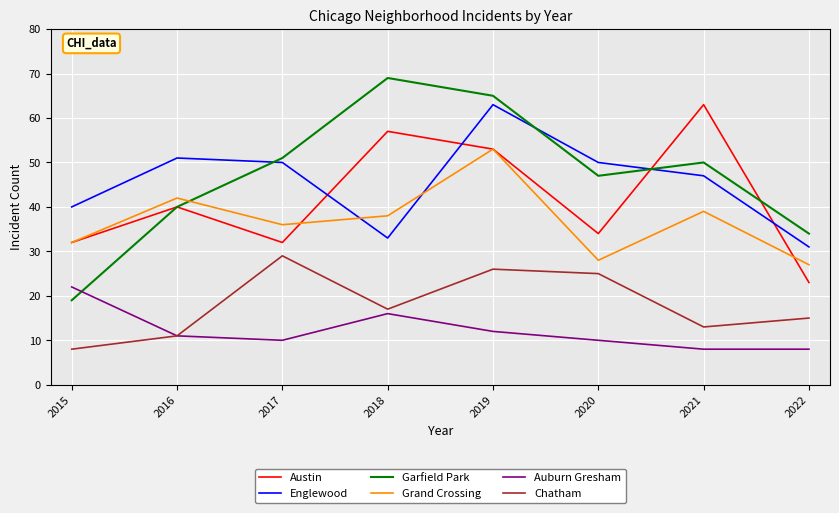

At which category does the chart reach its peak across all series?

2018